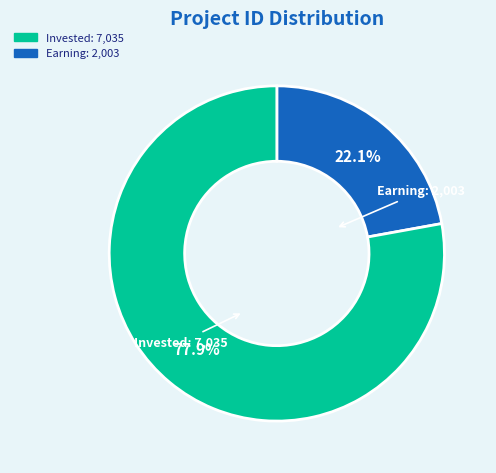

Is there a majority slice in this chart?

Yes